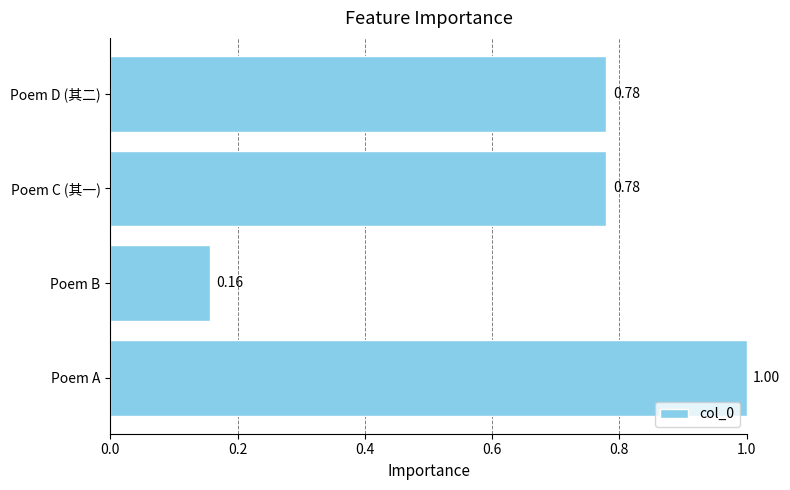

At which label is the value closest to 0?

Poem B